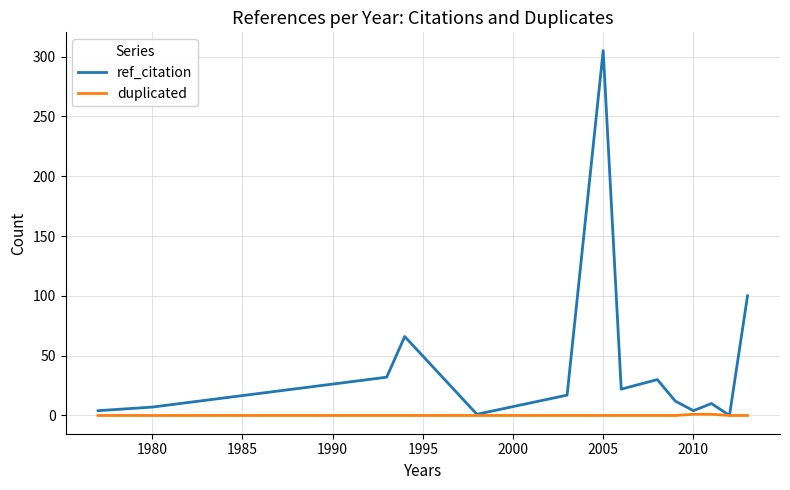

What are all the series names shown in the legend?

ref_citation, duplicated